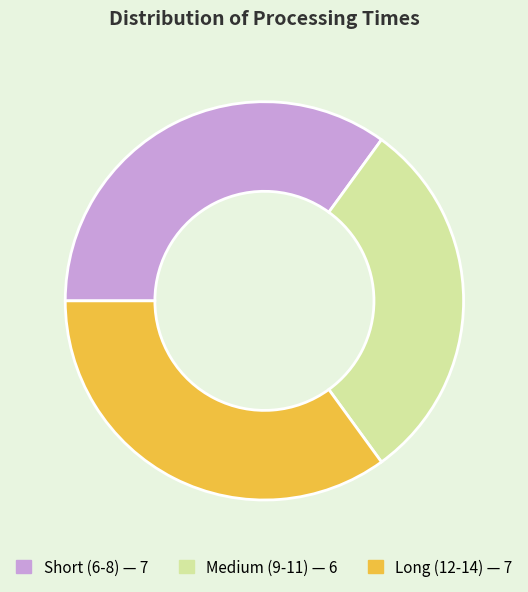

Is there a majority slice in this chart?

No